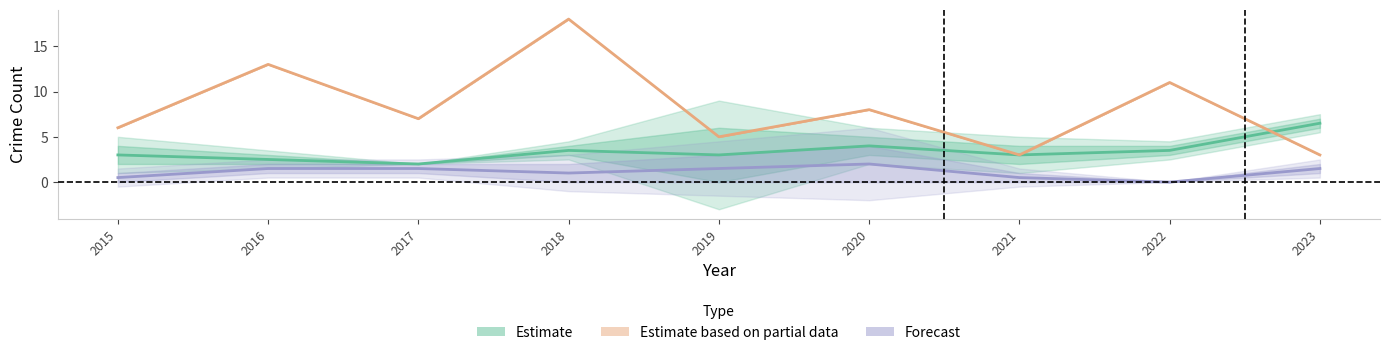

At which category is the sum across all series the highest?

2018